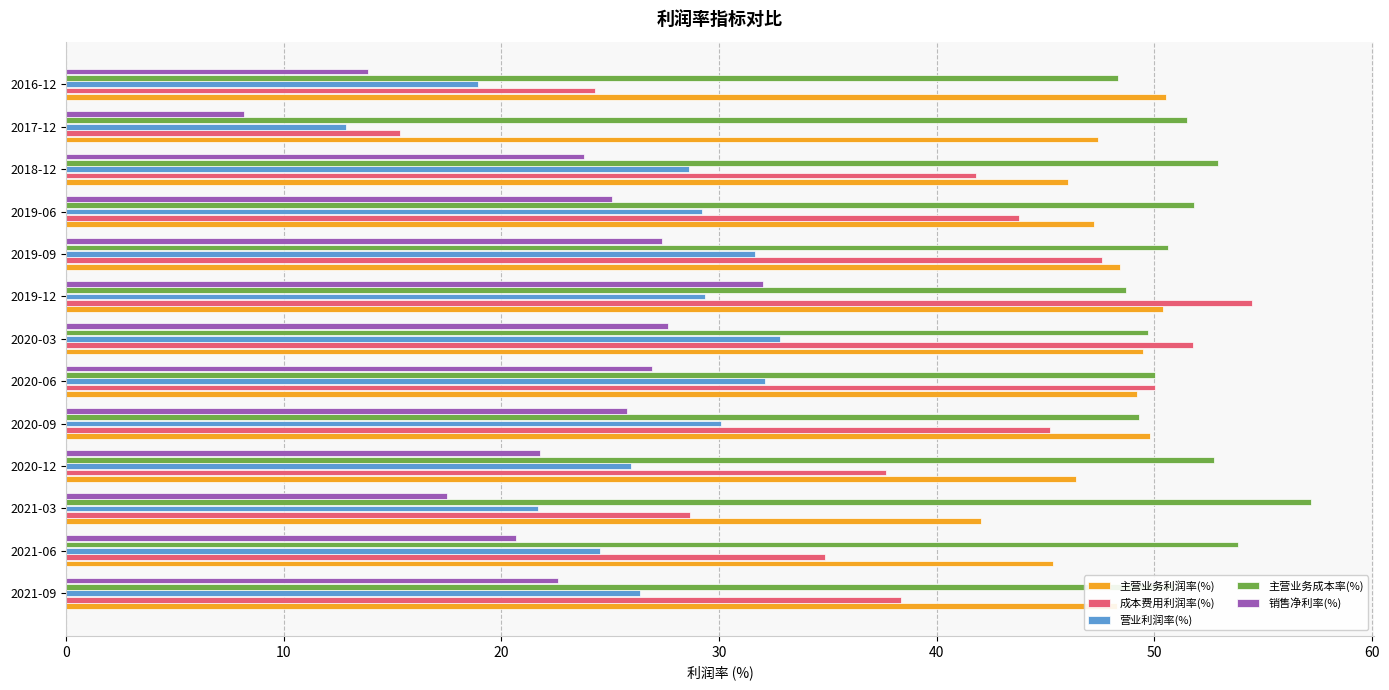

Is it true that 主营业务成本率(%) equals 50.6 at 2019-09?

True